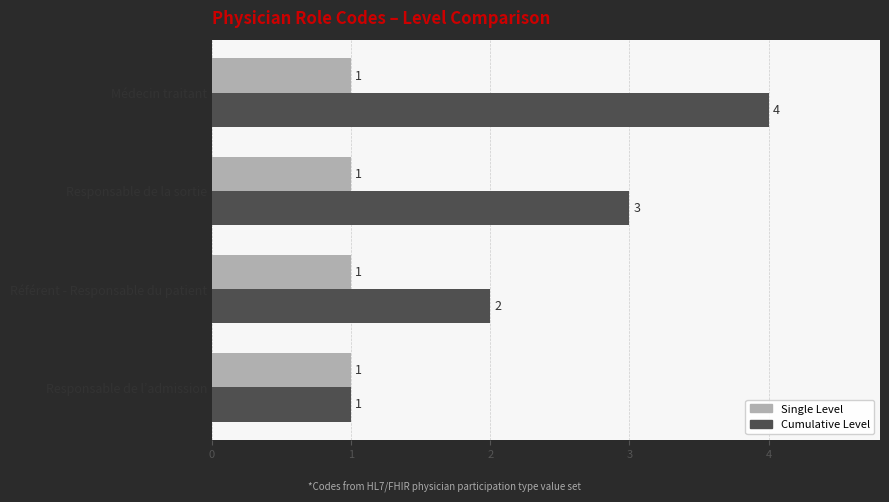

At which category is the sum across all series the highest?

Médecin traitant